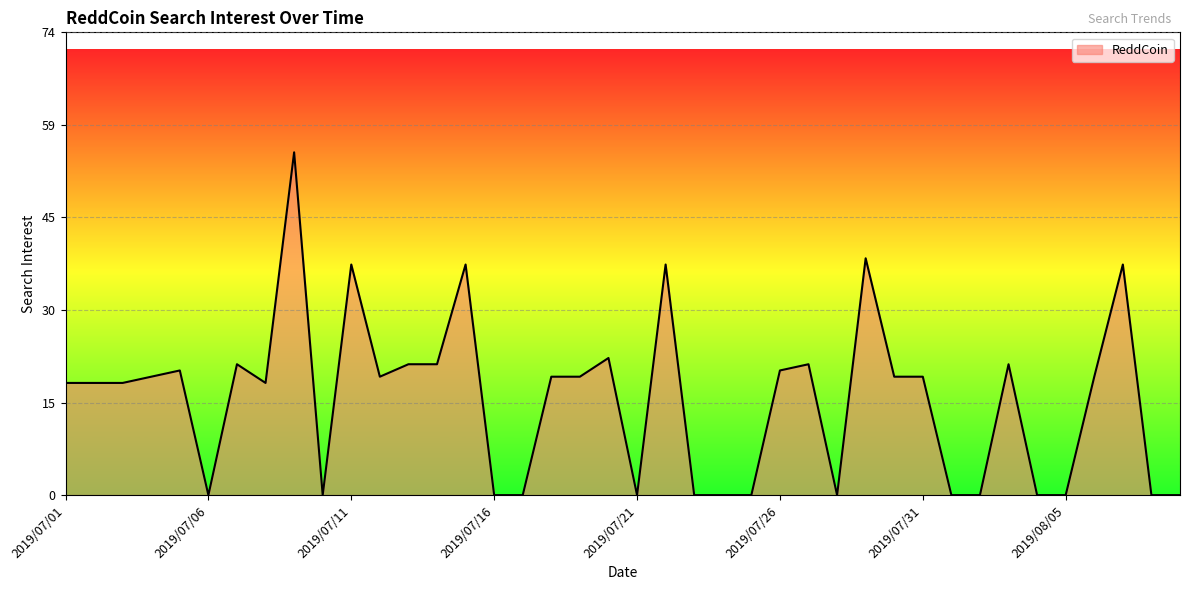

What is the maximum value shown in the chart?

55